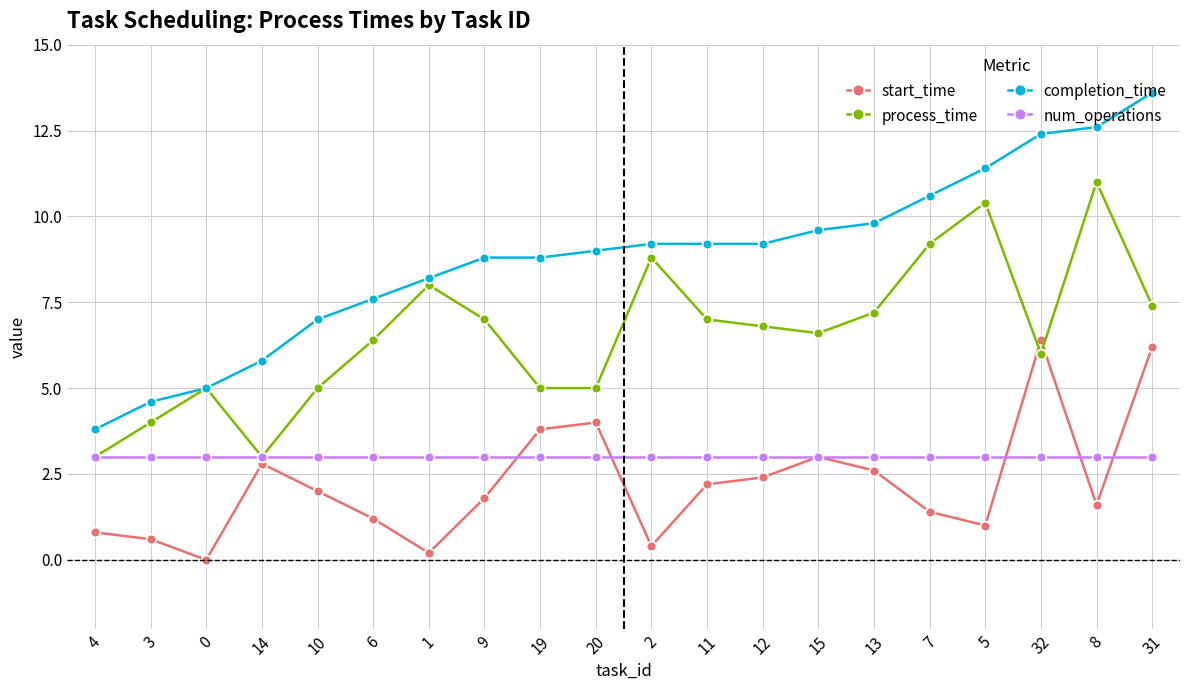

Which series has the largest total across all categories?

completion_time